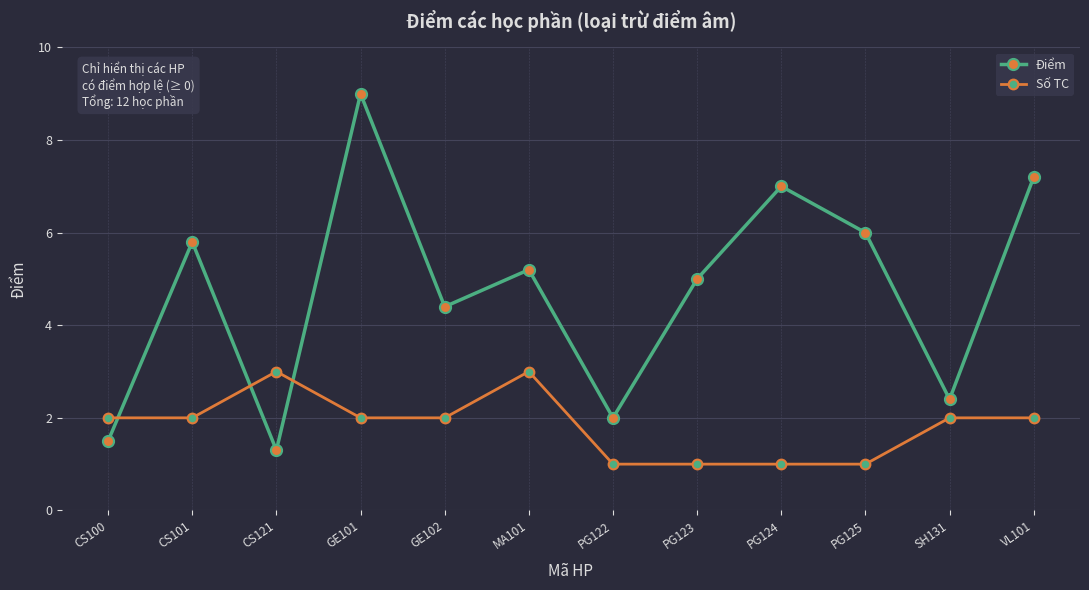

Rank the series by their maximum value, from lowest to highest.

Số TC, Điểm